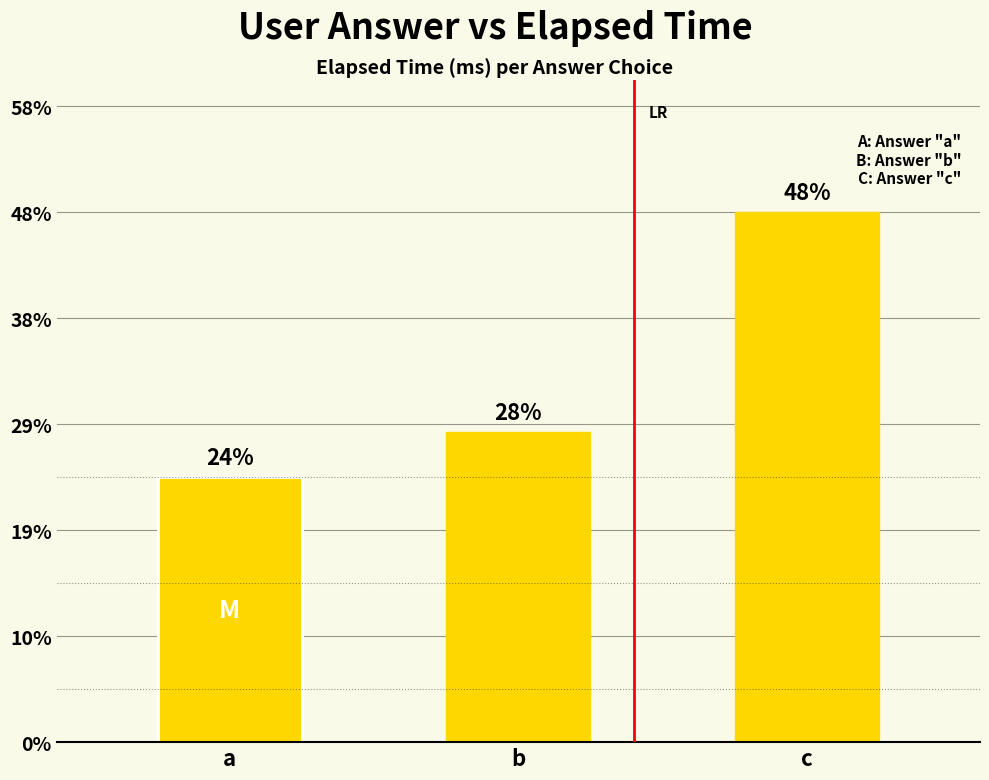

Which label corresponds to the smallest value in the chart?

a